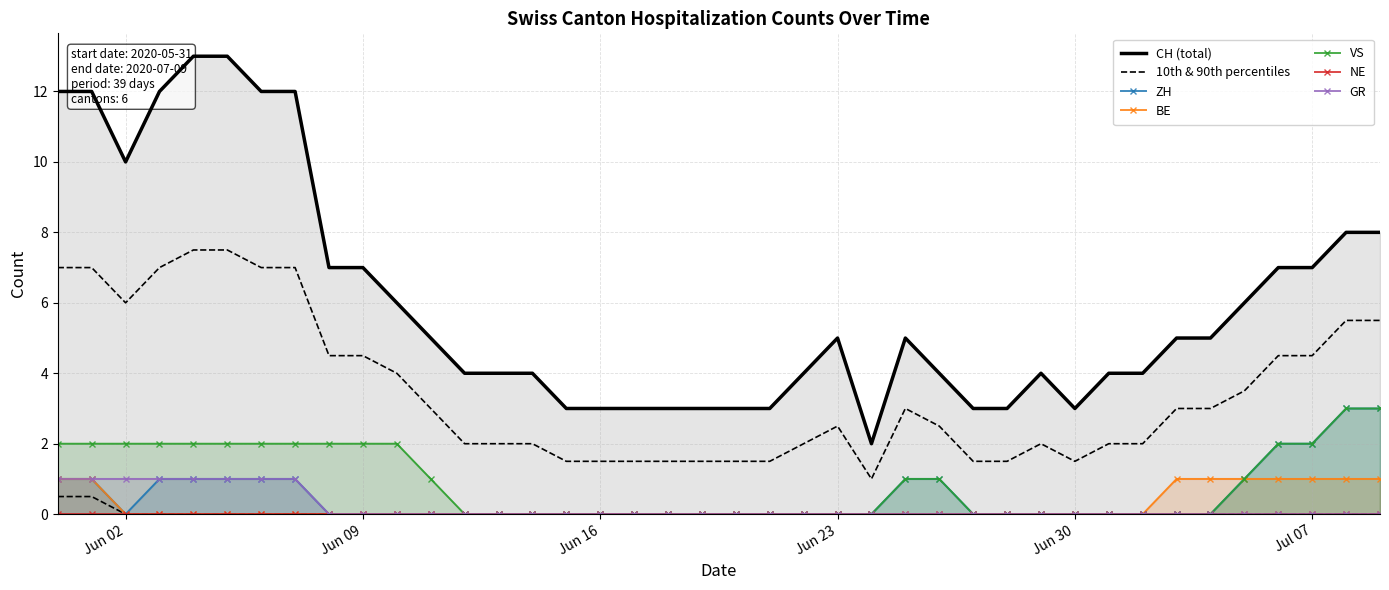

Is the value of ZH at 2020-06-12 greater than the value of VS at 2020-07-06?

No